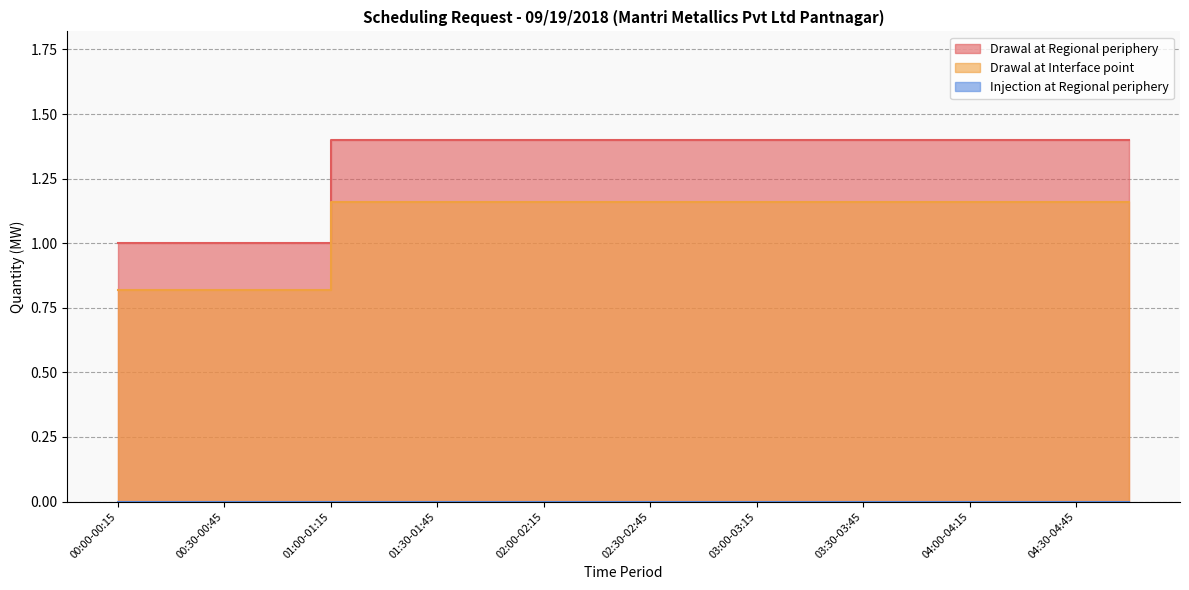

True or false: Drawal at Interface point and Drawal at Regional periphery cross at least once.

False